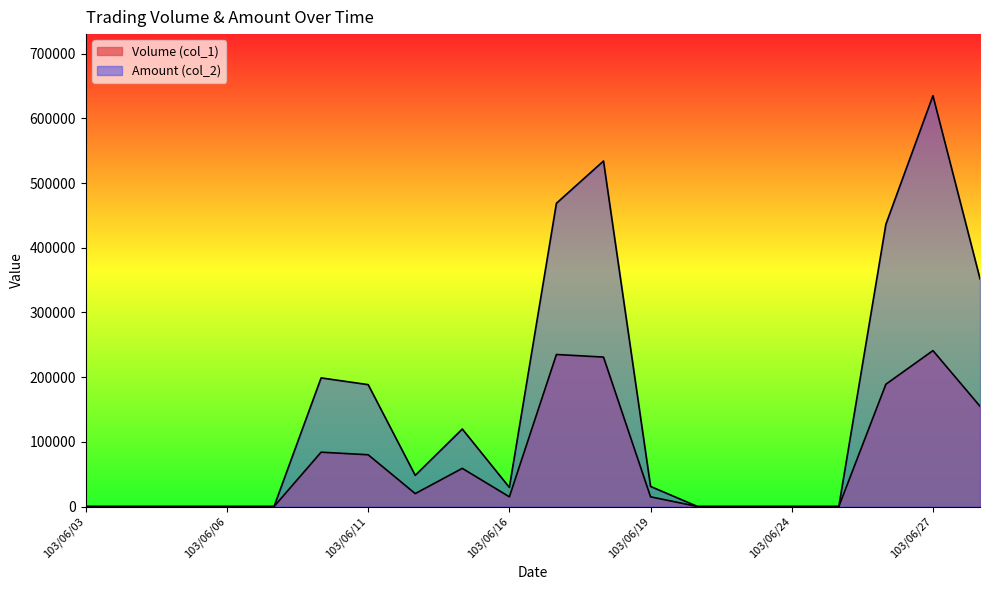

At how many categories does at least one series exceed 572585?

1